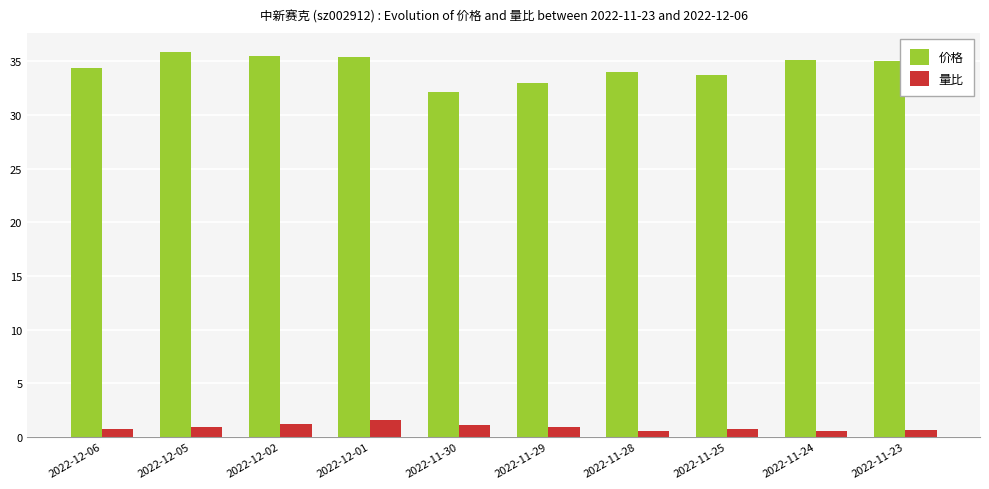

What are all the series names shown in the legend?

价格, 量比